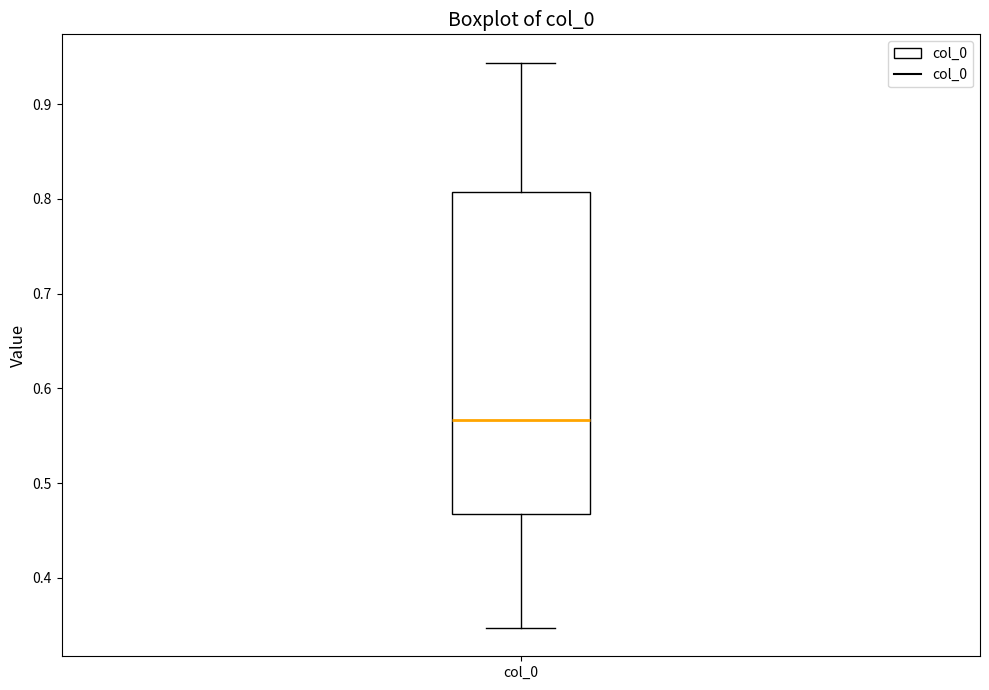

Where does the upper whisker of the box for col_0 end on the y-axis? The values are not printed on the chart, so give them approximately, as read against the axis.

0.94